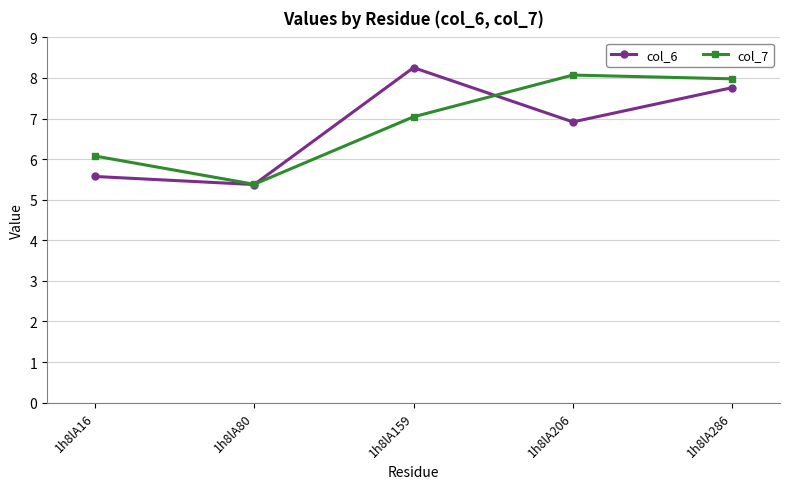

Rank the categories by col_7 value from lowest to highest.

1h8lA80, 1h8lA16, 1h8lA159, 1h8lA286, 1h8lA206